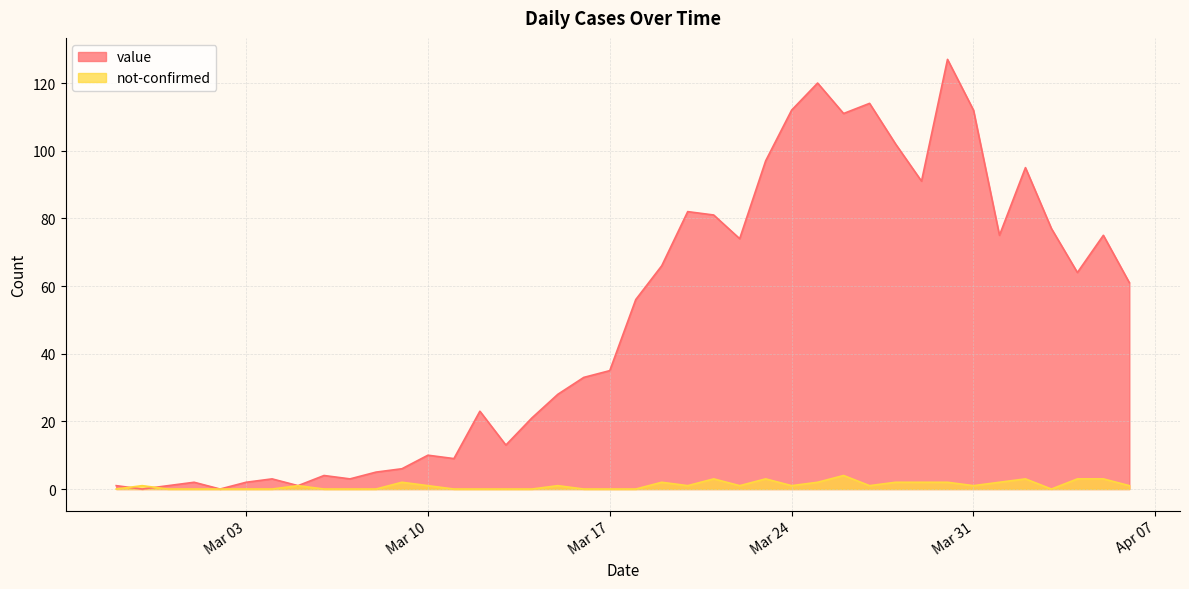

What value does the value series have at 2020-04-01, to the nearest 5?

75